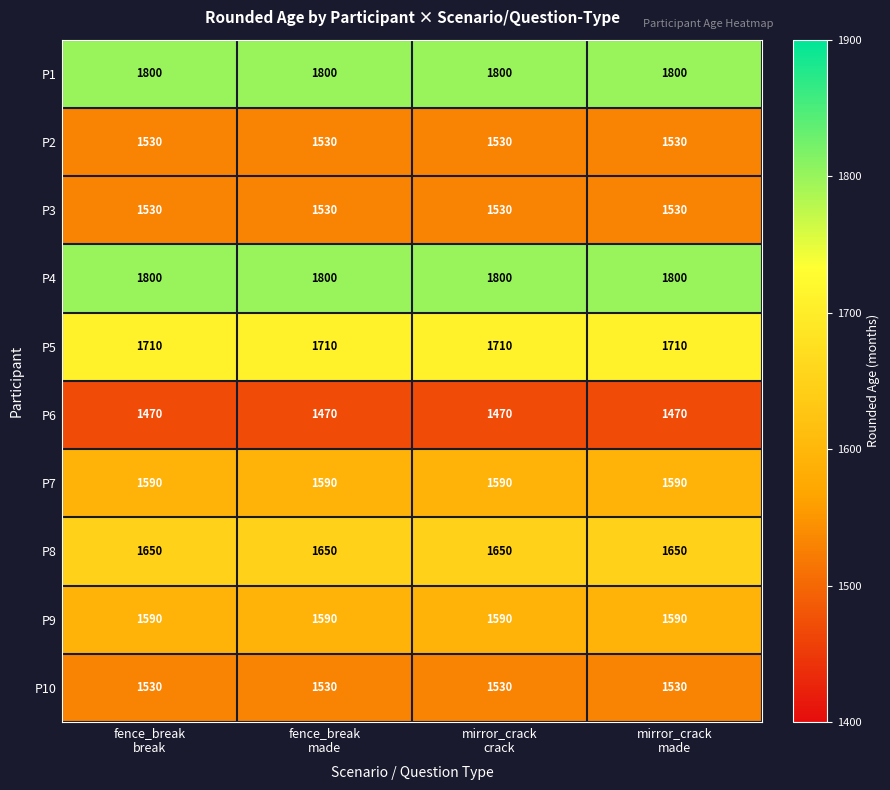

What is the difference between the highest and lowest values at fence_break
made?

330